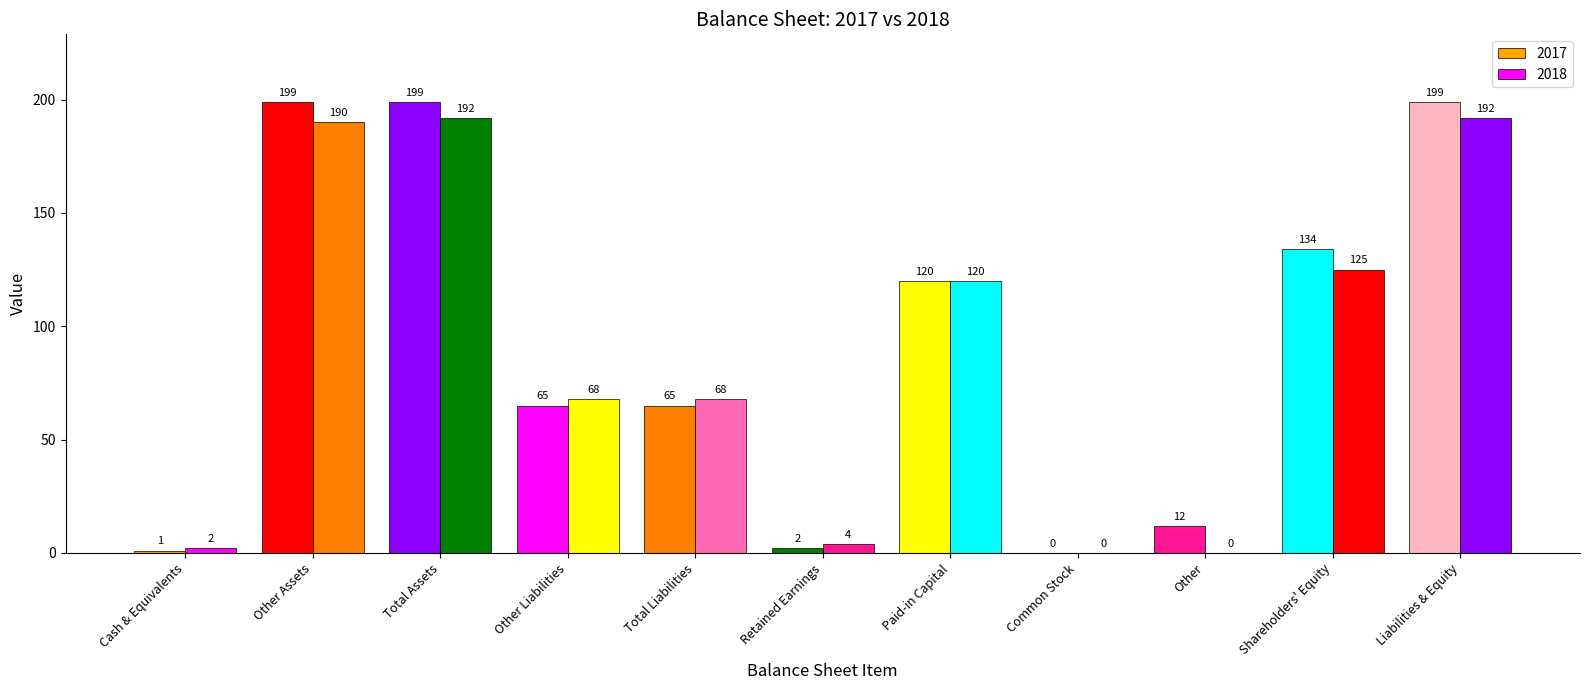

How many groups of bars are there?

11